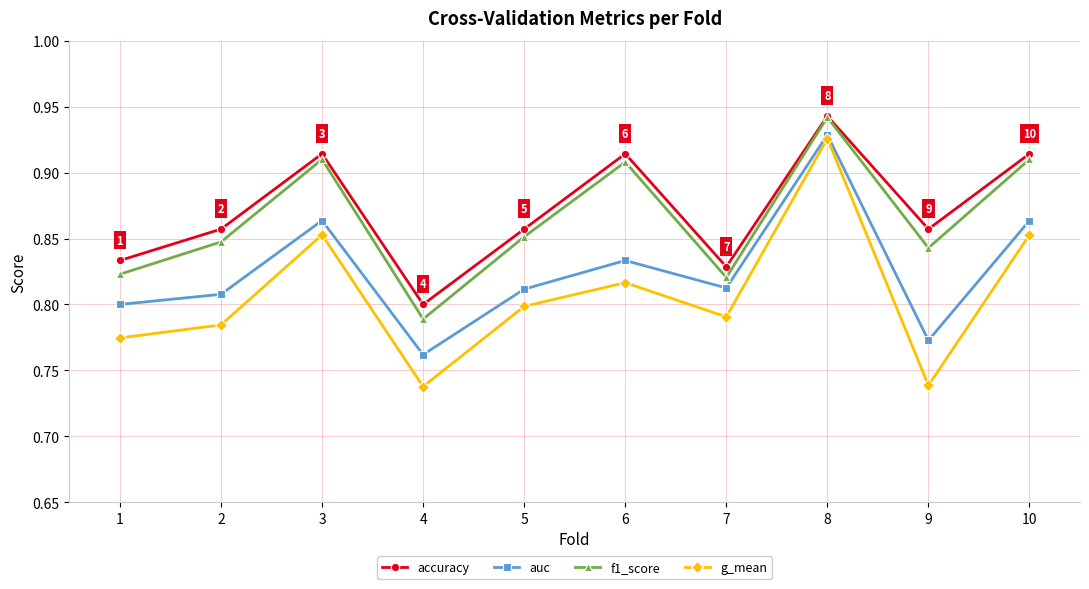

Which series has the widest spread of values?

g_mean